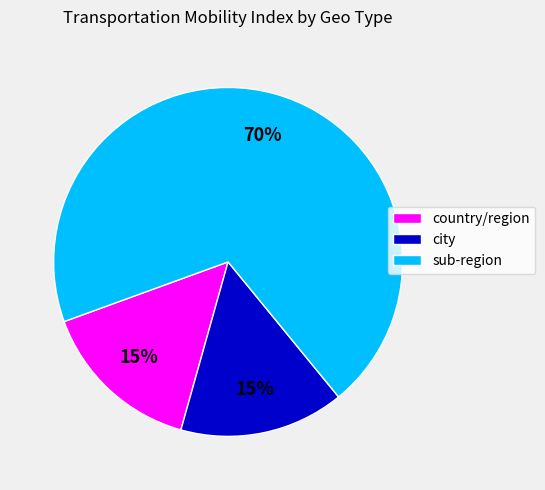

Is it true that sub-region is 70% of the pie?

True